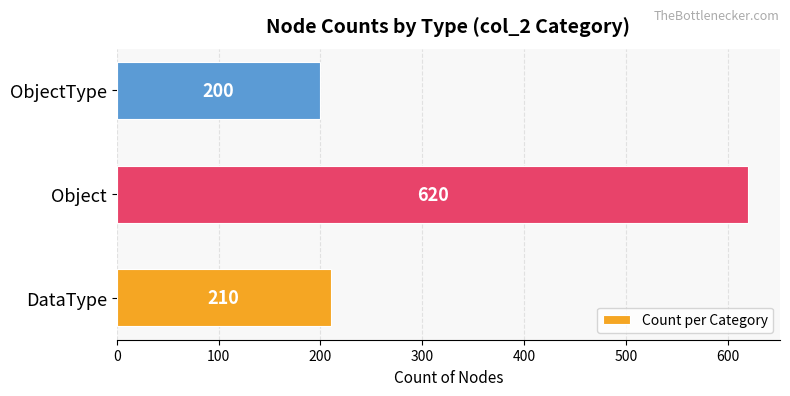

Rank the categories by value from highest to lowest.

Object, DataType, ObjectType